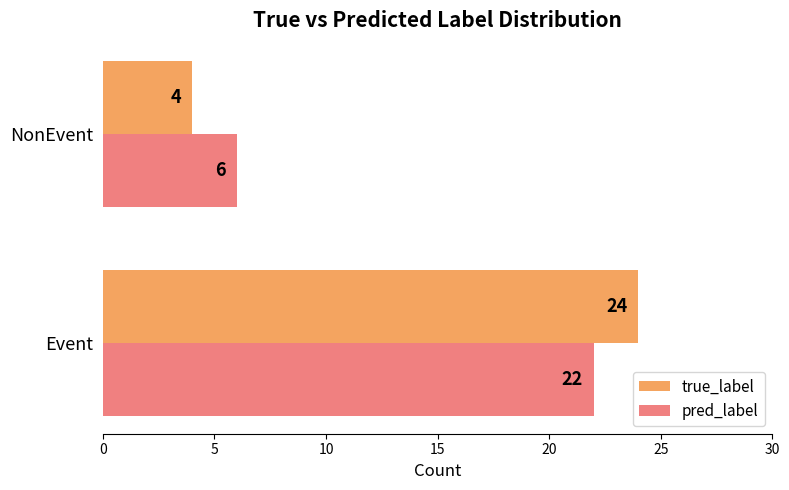

What are all the series names shown in the legend?

true_label, pred_label